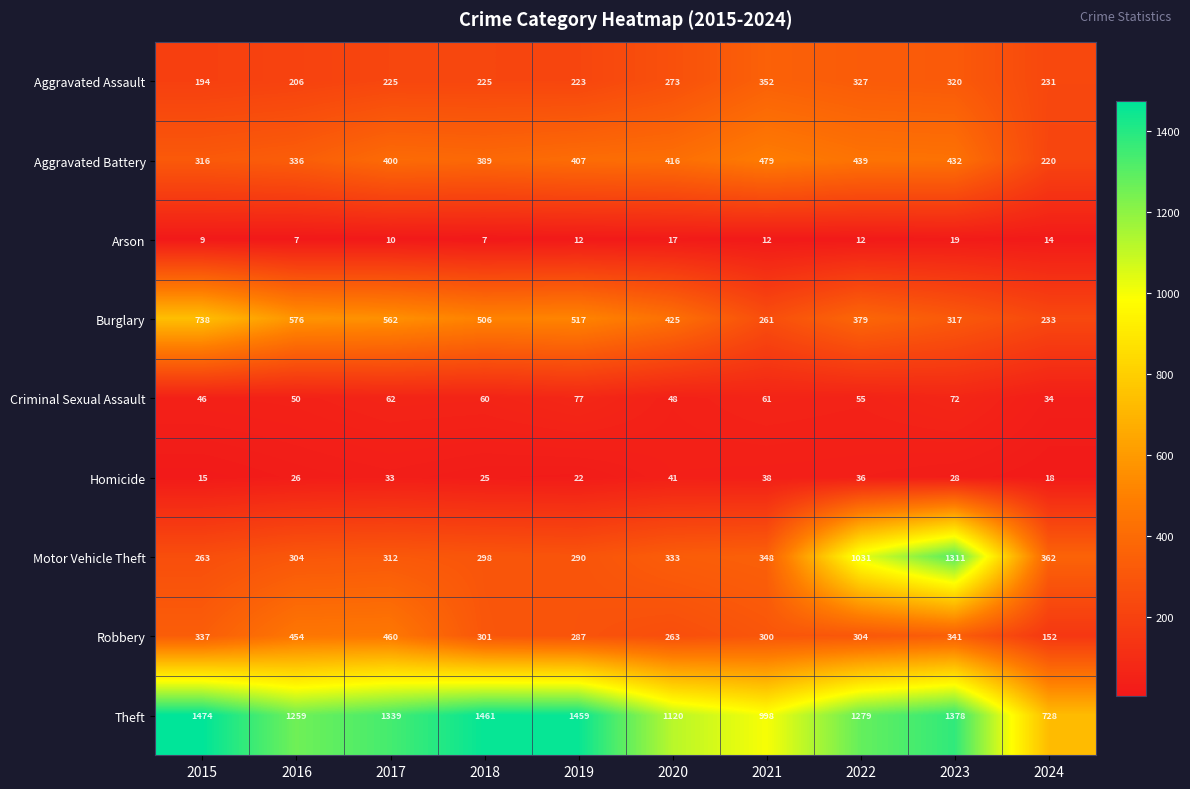

List the series in order of their peak value, highest first.

Theft, Motor Vehicle Theft, Burglary, Aggravated Battery, Robbery, Aggravated Assault, Criminal Sexual Assault, Homicide, Arson